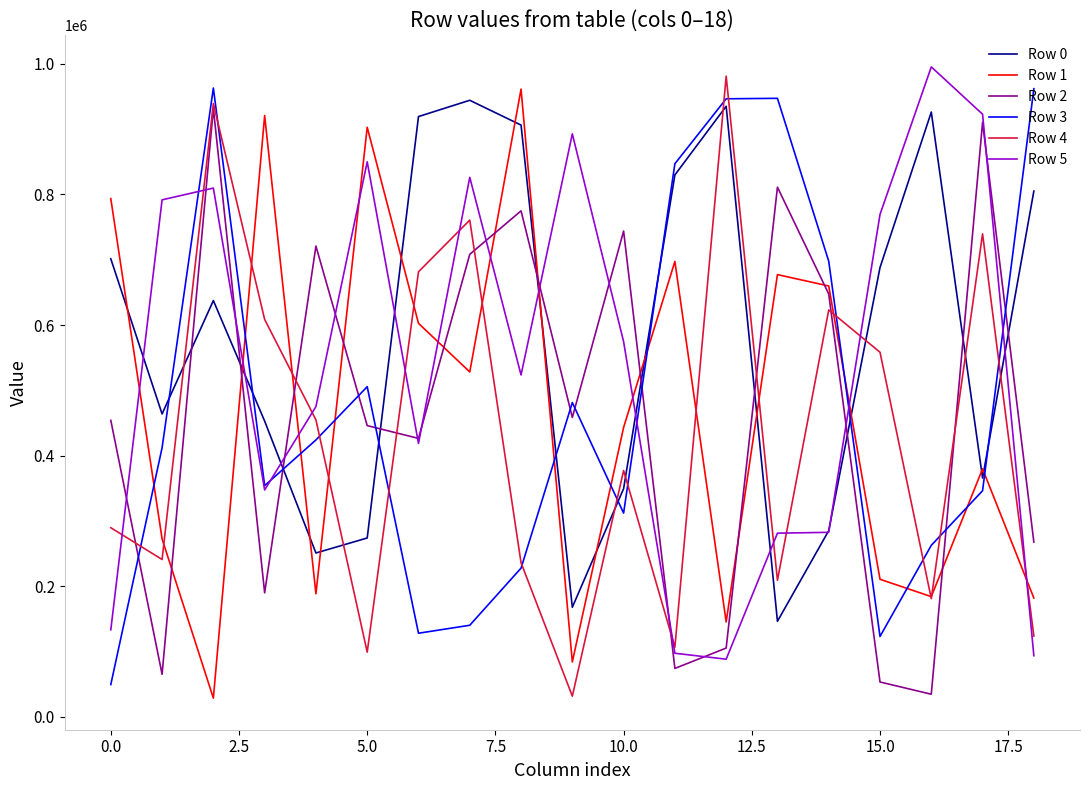

What is the greatest value displayed?

995229